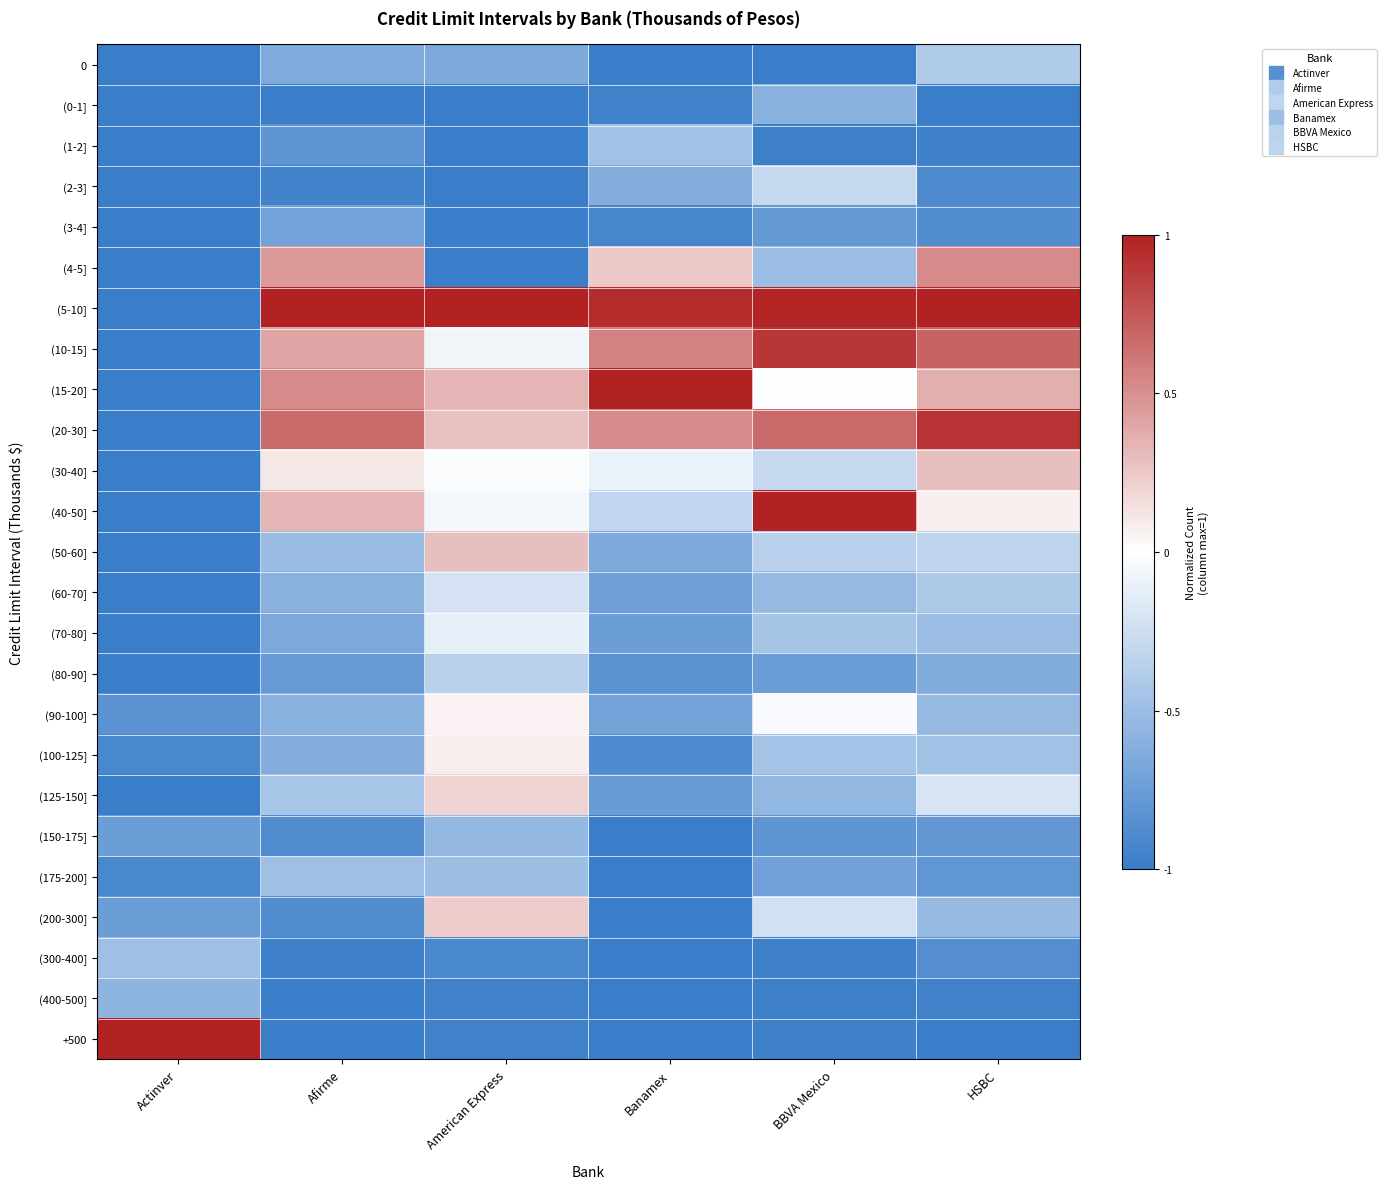

What is the spread (max minus min) of values at Banamex?

1.0